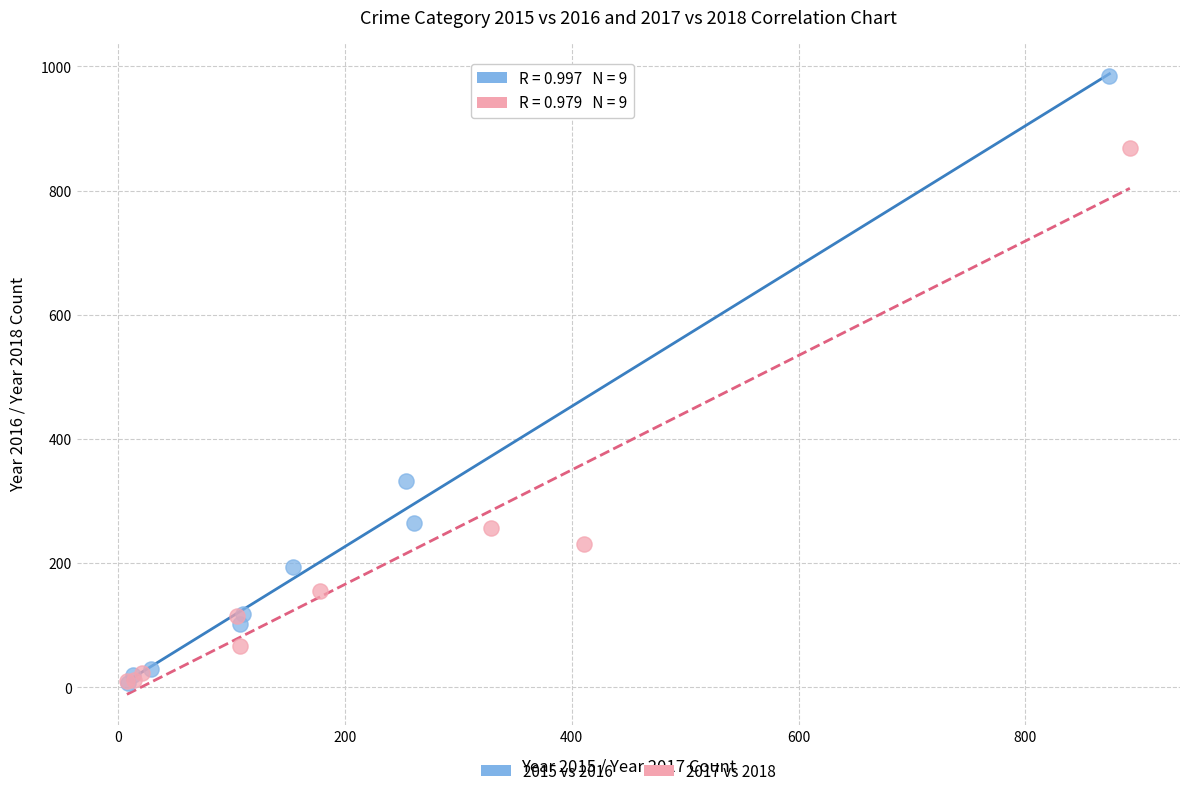

What are all the series names shown in the legend?

2015 vs 2016, 2017 vs 2018